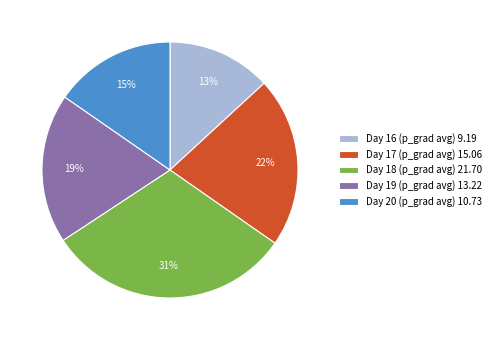

Count the number of slices in the pie.

5